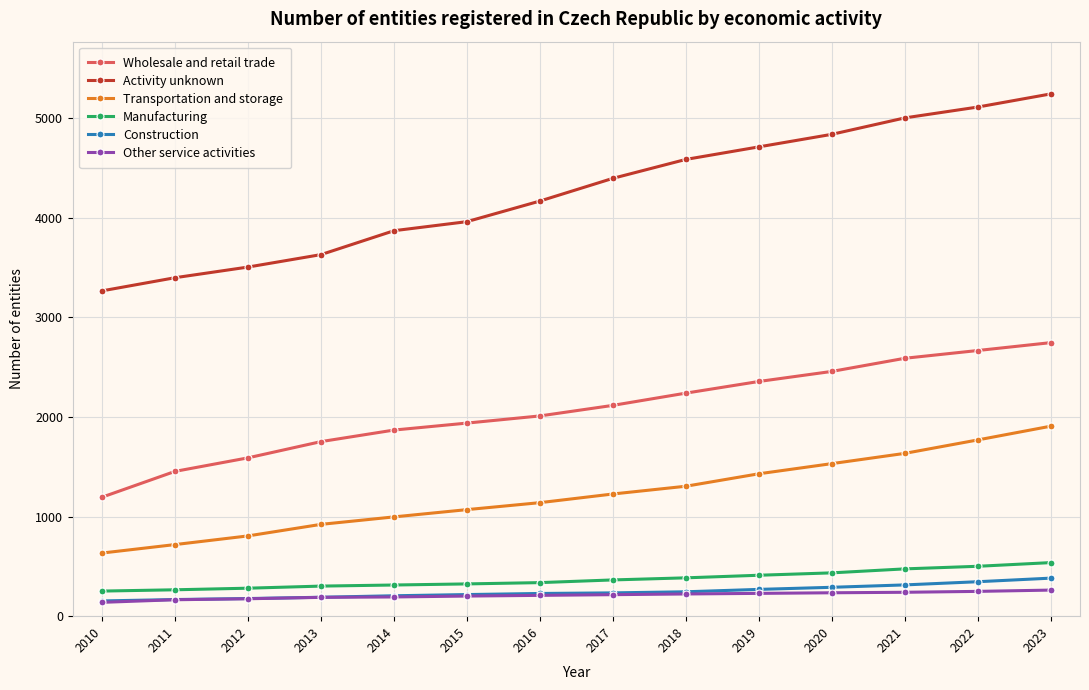

Is the value of Wholesale and retail trade at 2023 greater than the value of Activity unknown at 2019?

No